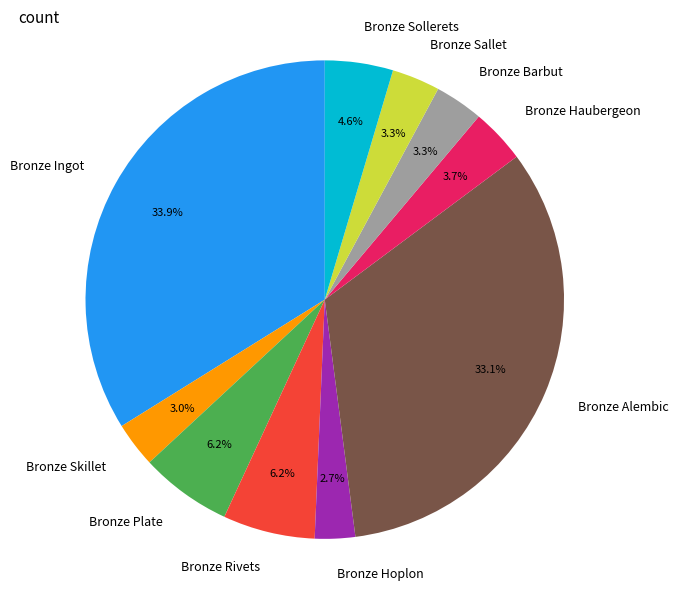

To the nearest percent, what is the average slice percentage?

10%